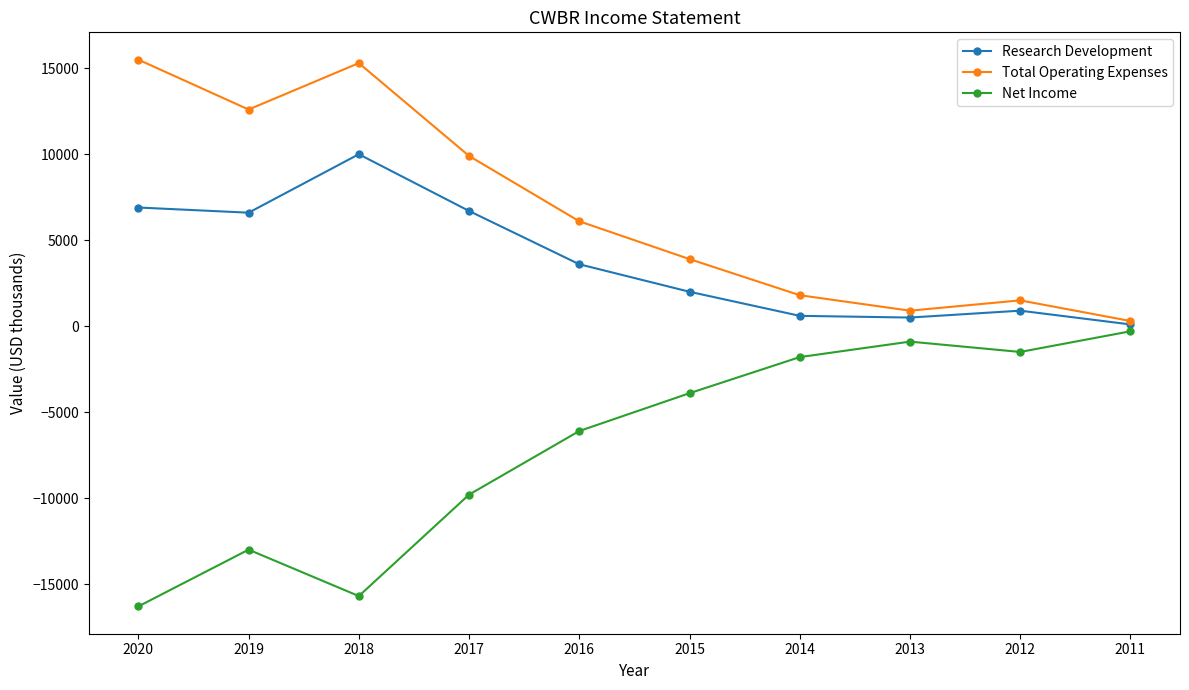

Which series has the largest total across all categories?

Total Operating Expenses